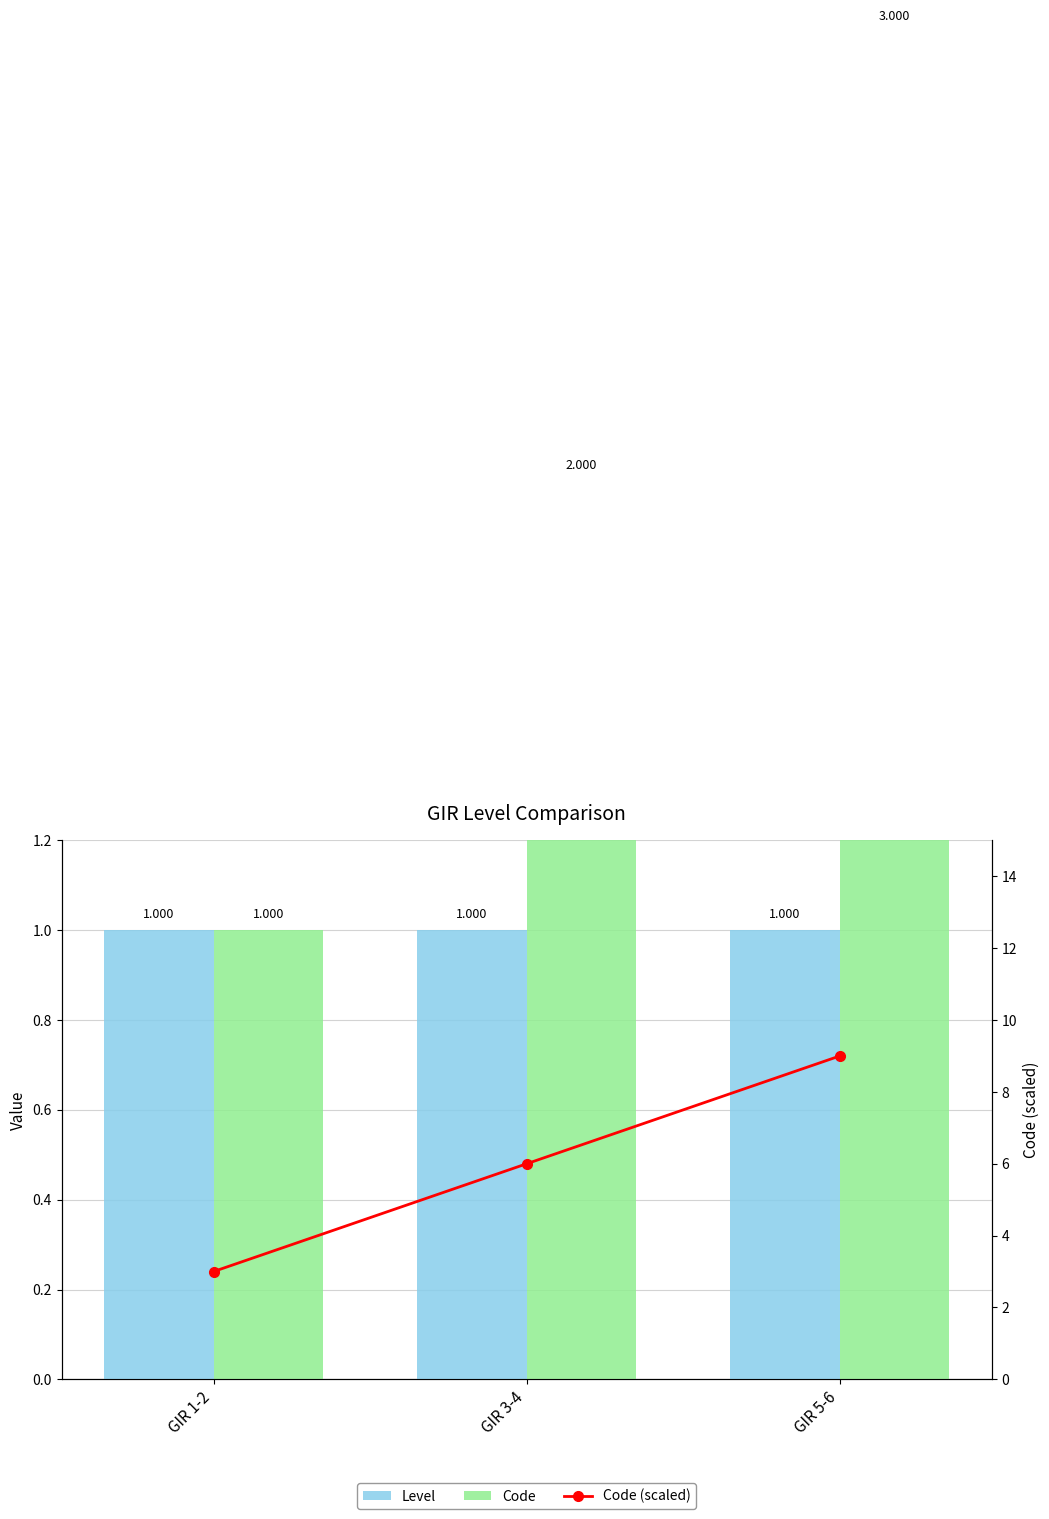

What is the difference between the second highest and minimum values in the Code (scaled) series?

3